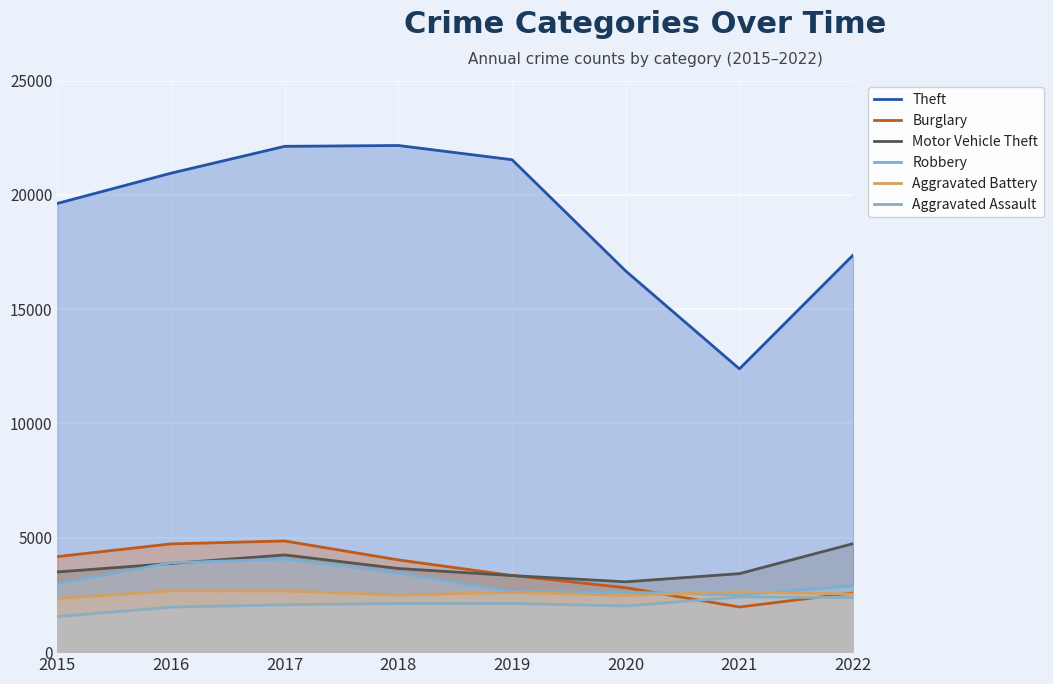

Which series has the largest range (max minus min)?

Theft